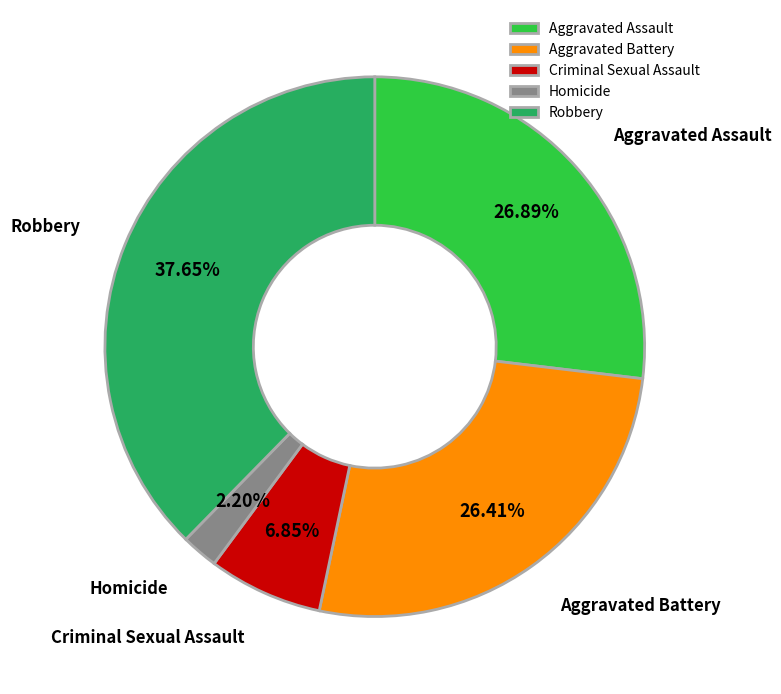

Is the sum of Criminal Sexual Assault and Robbery greater than half?

No